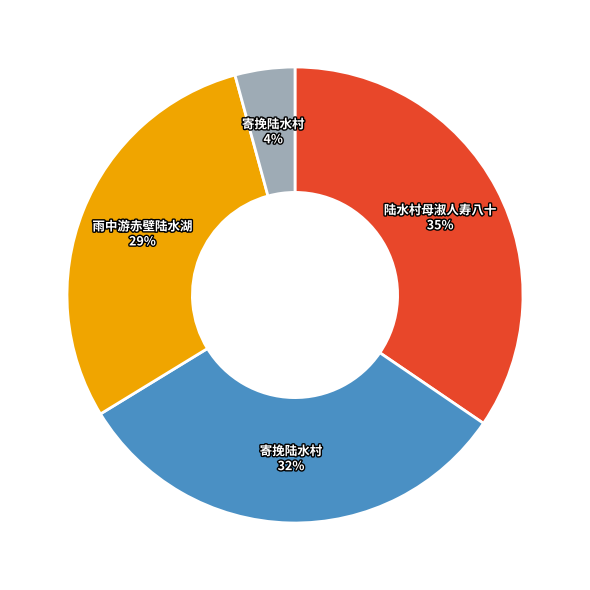

To the nearest percent, what is the average slice percentage?

25%